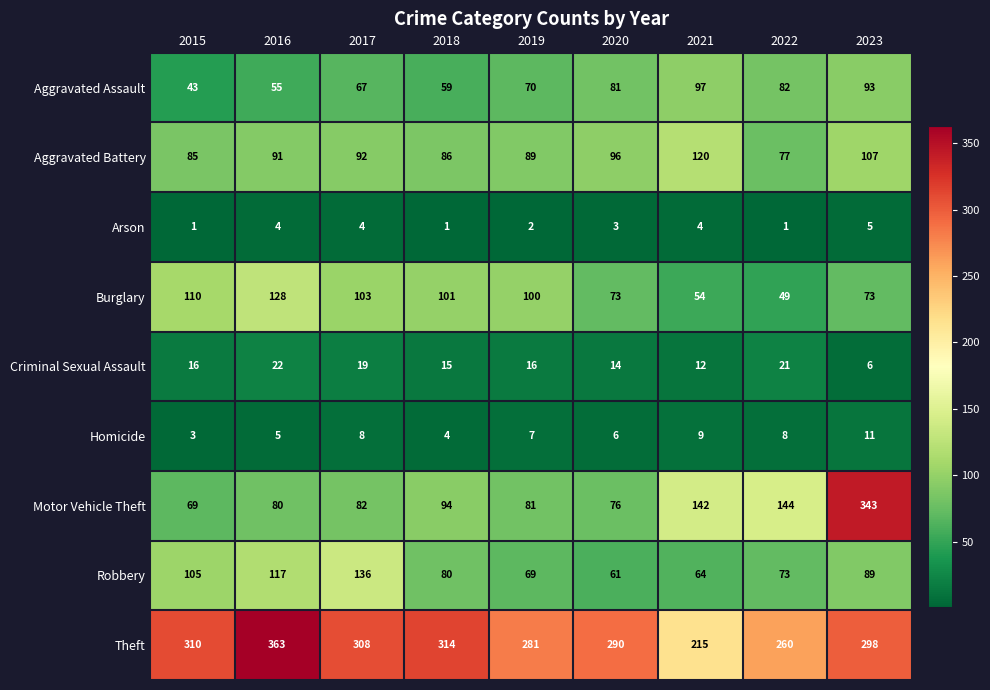

Which series has the largest total across all categories?

Theft